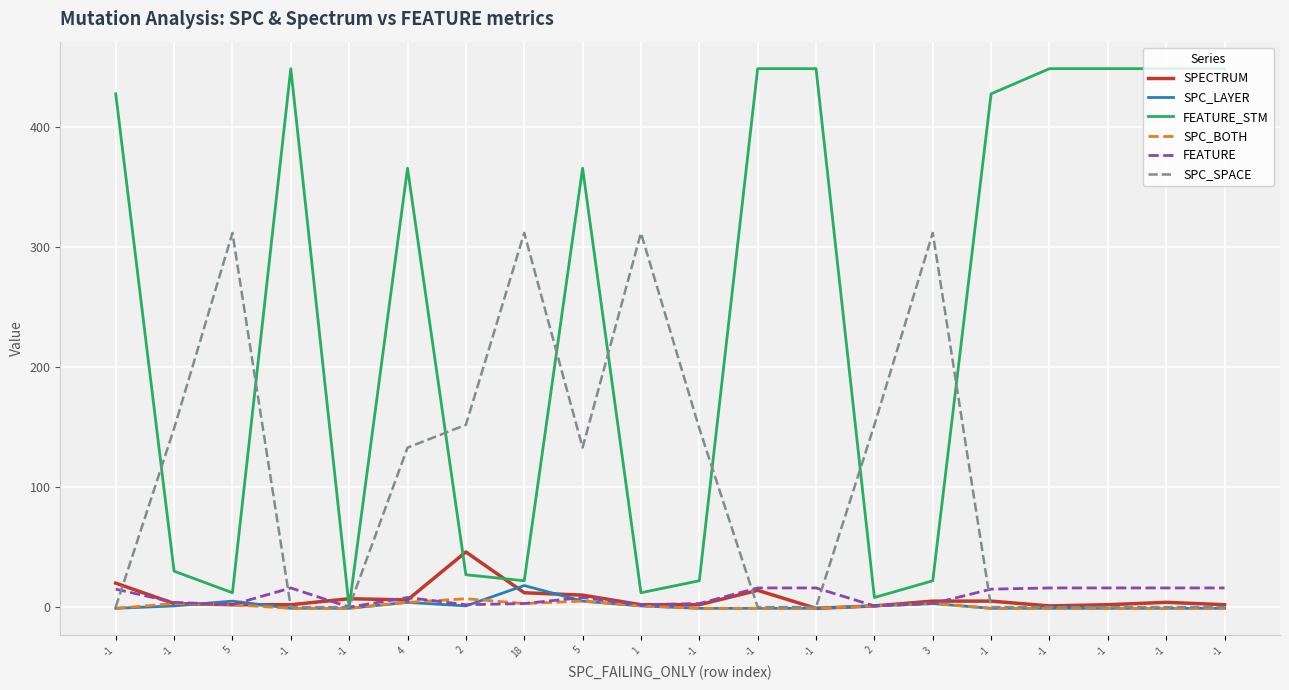

What is the label of the 8th point from the left?

18